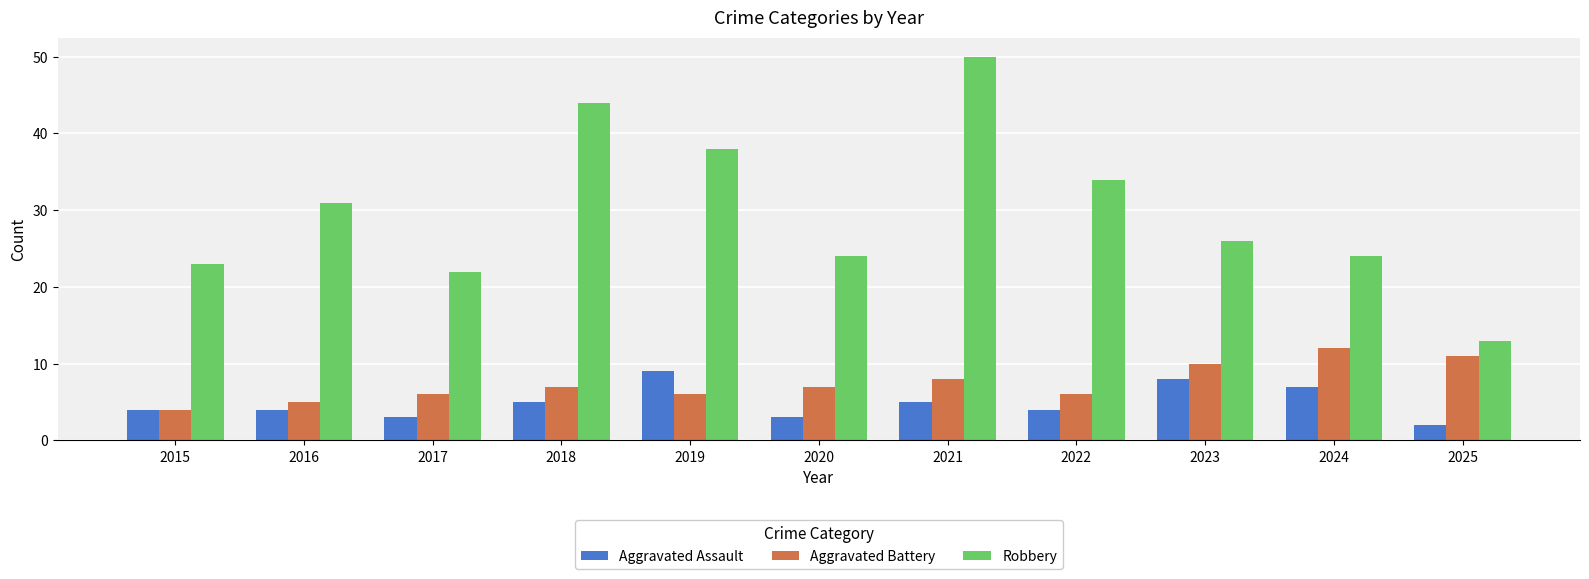

What value does the Aggravated Assault series have at 2016?

4